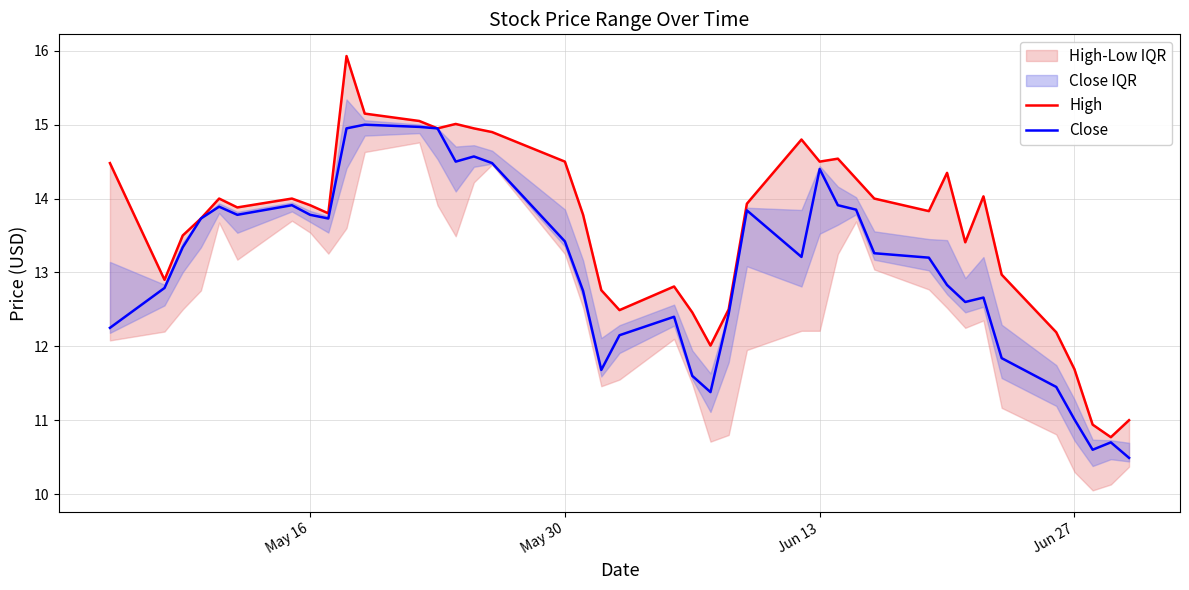

Count the number of categories in the chart.

40